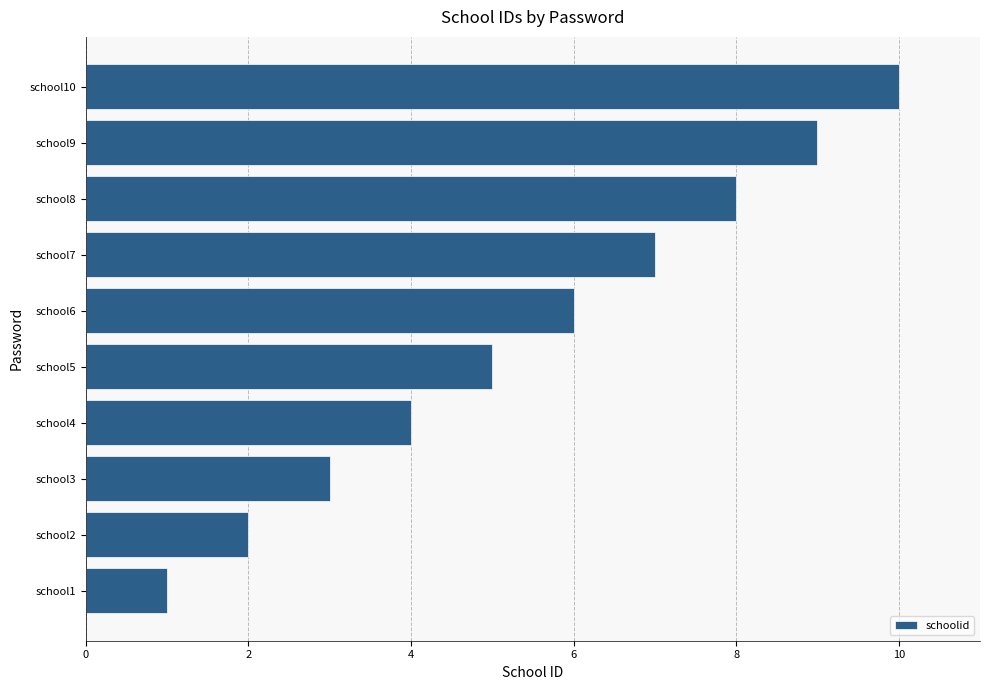

List the labels in order of value, largest first.

school10, school9, school8, school7, school6, school5, school4, school3, school2, school1